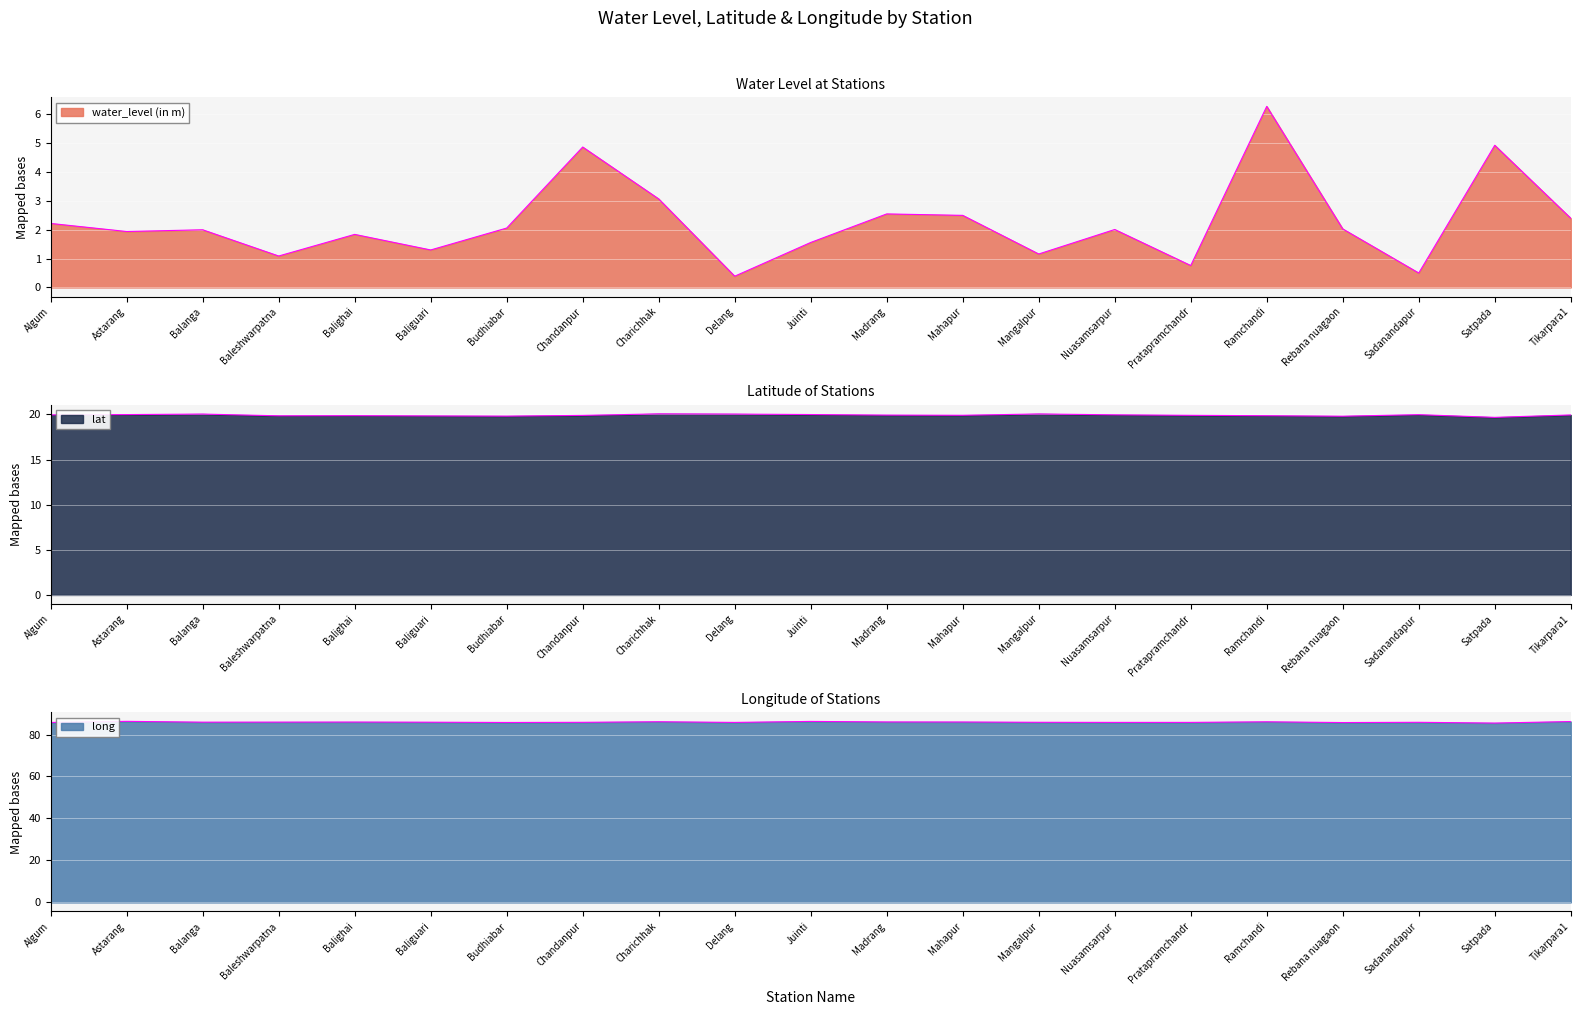

Rank the series by their maximum value, from highest to lowest.

long, lat, water_level (in m)